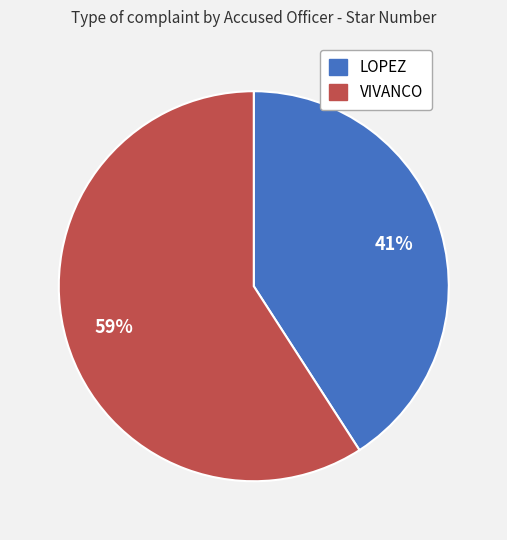

Combined, do LOPEZ and VIVANCO account for over 50%?

Yes